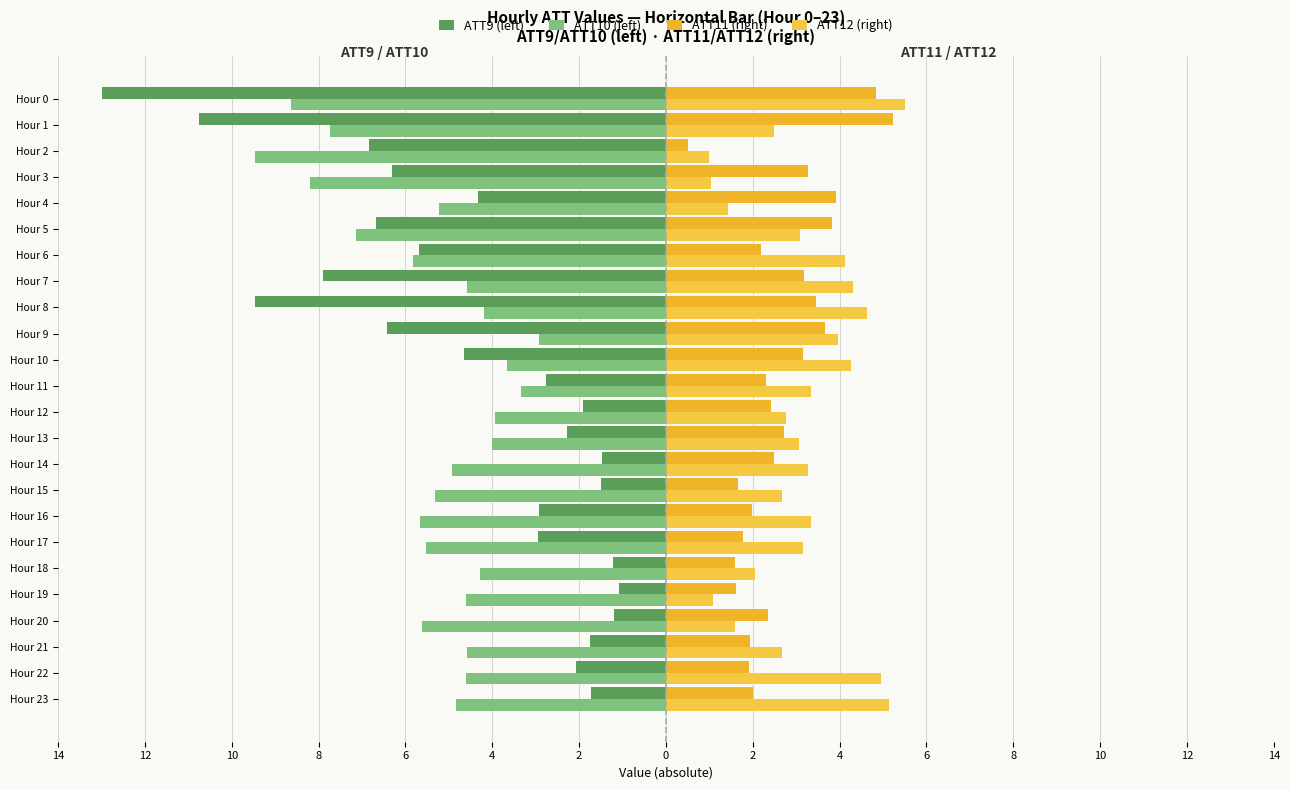

How many bars are there in total?

96